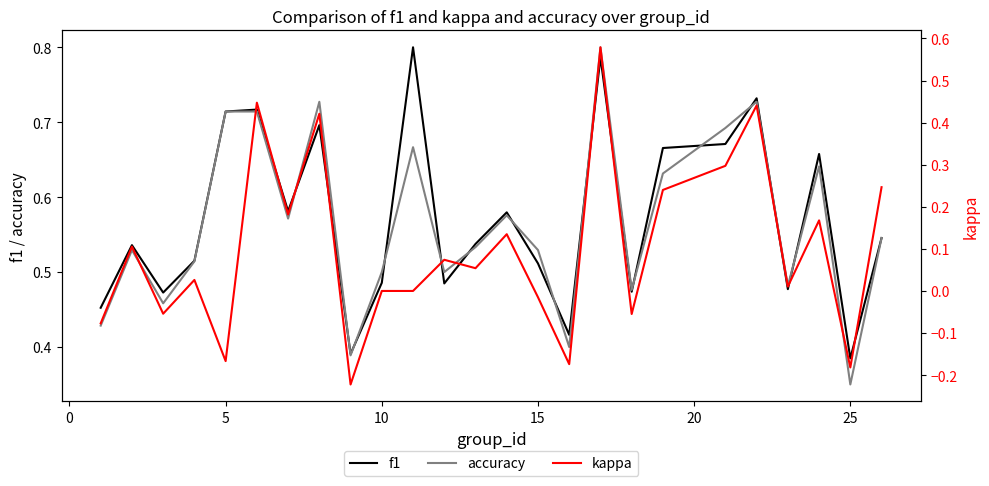

Reading left to right, extract all data points from this chart.

f1: 0.5	0.5	0.5	0.5	0.7	0.7	0.6	0.7	0.4	0.5	0.8	0.5	0.5	0.6	0.5	0.4	0.8	0.5	0.7	0.7	0.7	0.5	0.7	0.4	0.5
accuracy: 0.4	0.5	0.5	0.5	0.7	0.7	0.6	0.7	0.4	0.5	0.7	0.5	0.5	0.6	0.5	0.4	0.8	0.5	0.6	0.7	0.7	0.5	0.6	0.3	0.5
kappa: -0.1	0.1	-0.1	0.0	-0.2	0.4	0.2	0.4	-0.2	0.0	0.0	0.1	0.1	0.1	-0.0	-0.2	0.6	-0.1	0.2	0.3	0.4	0.0	0.2	-0.2	0.2